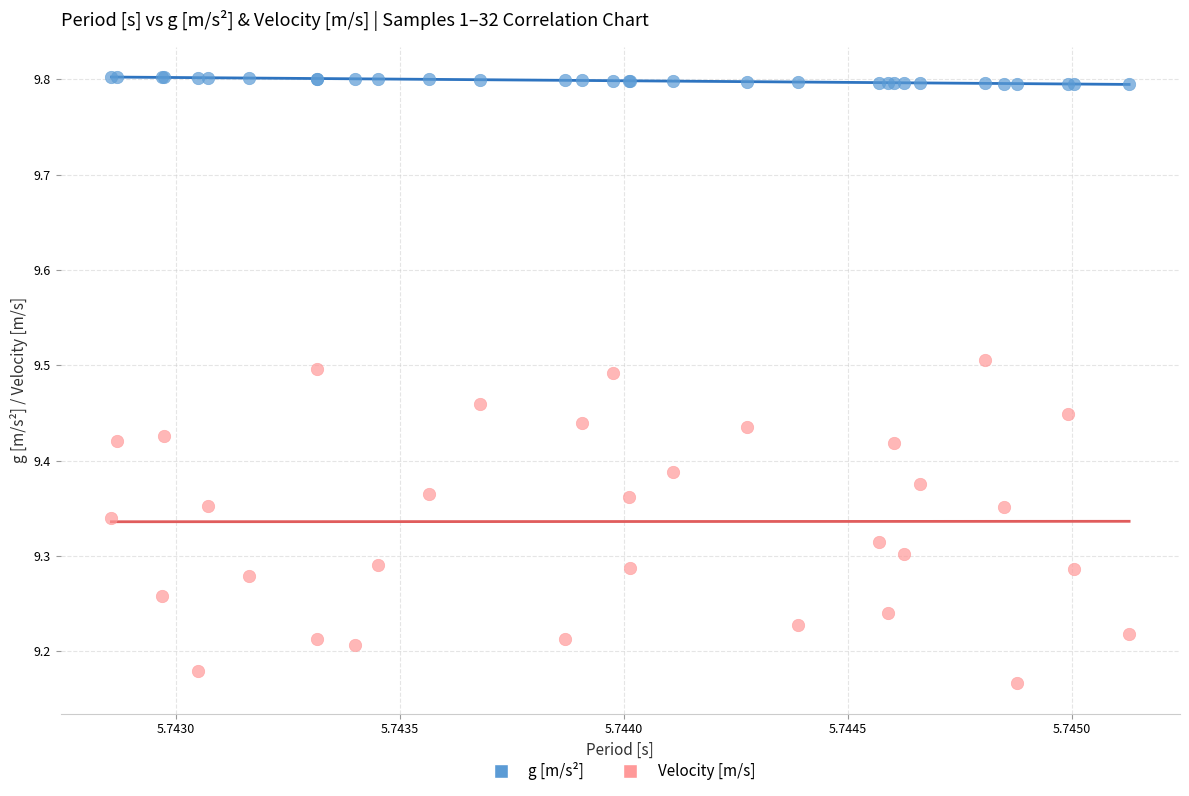

Which series has the largest Y range (max minus min)?

Velocity [m/s]